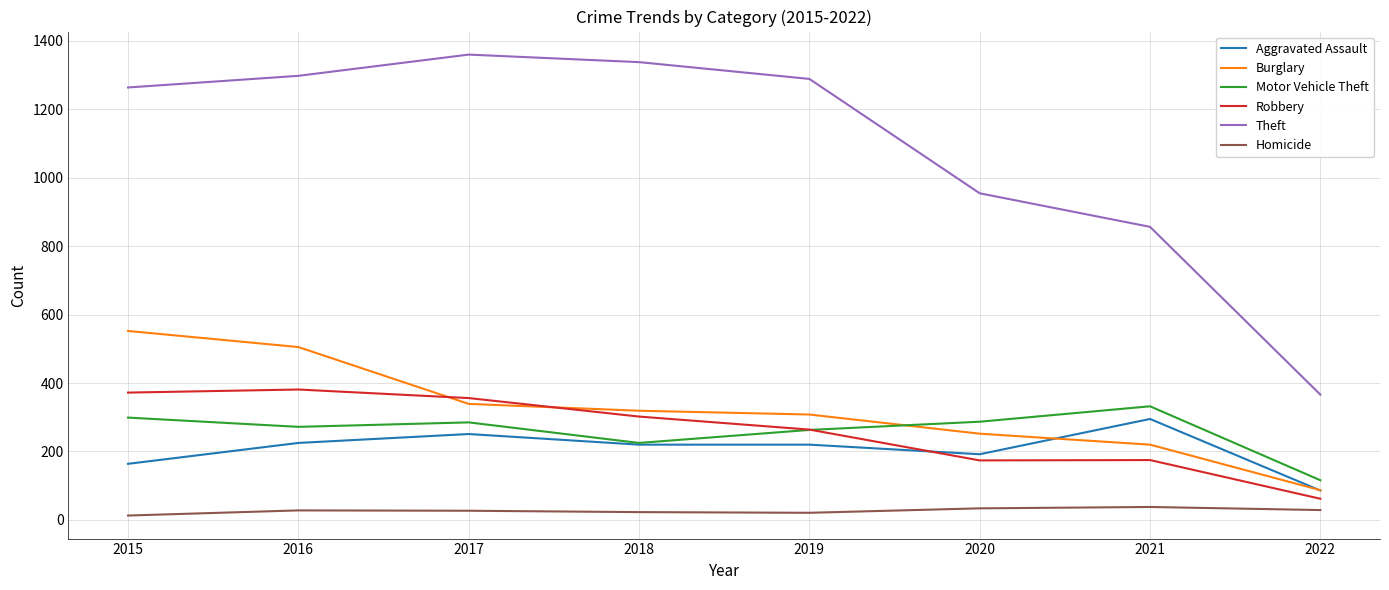

Is this an area chart (filled region under the line)?

No